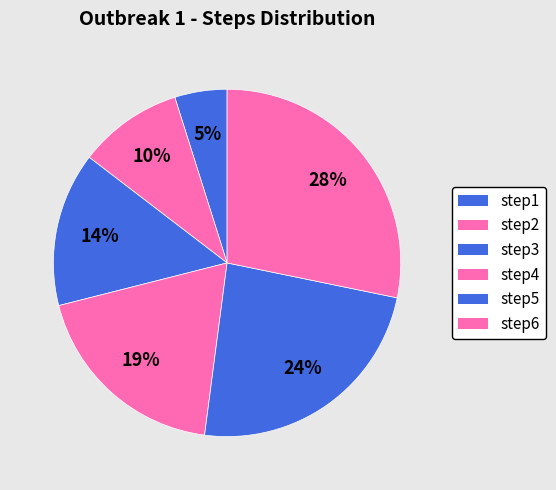

What percentage is the step2 slice, to the nearest percent?

10%